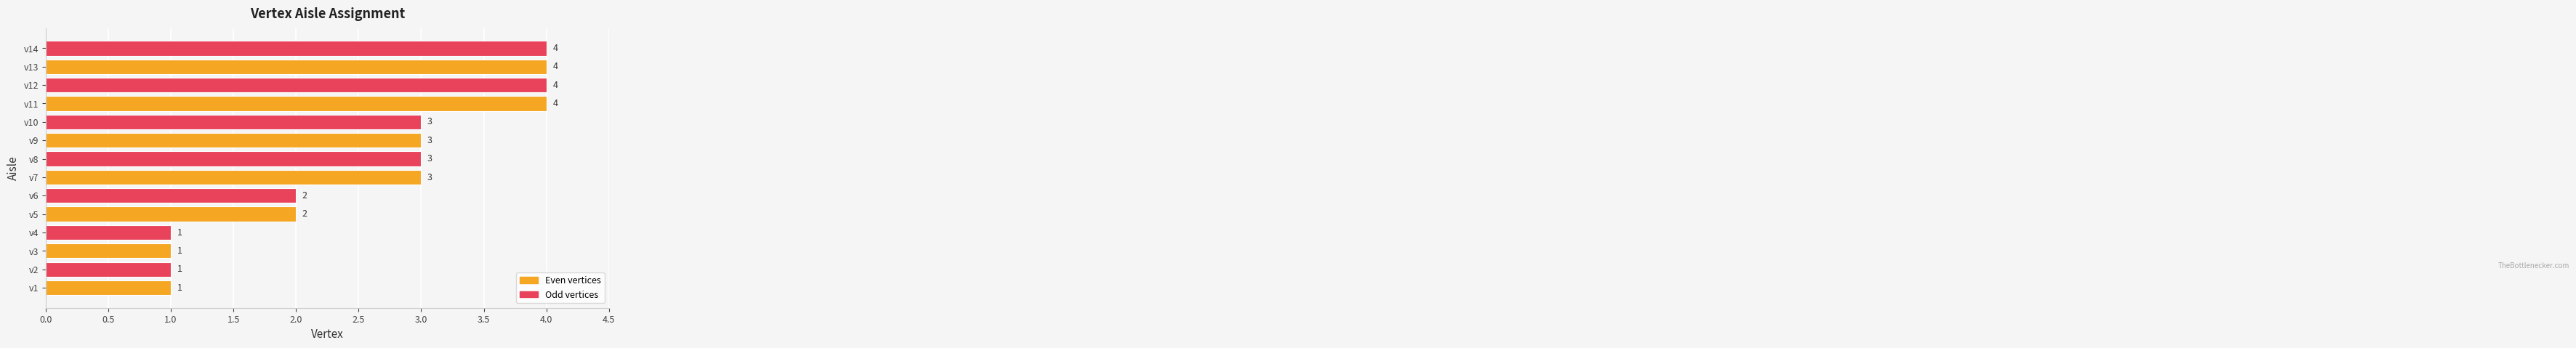

Count the values in the range 1 to 4.

14